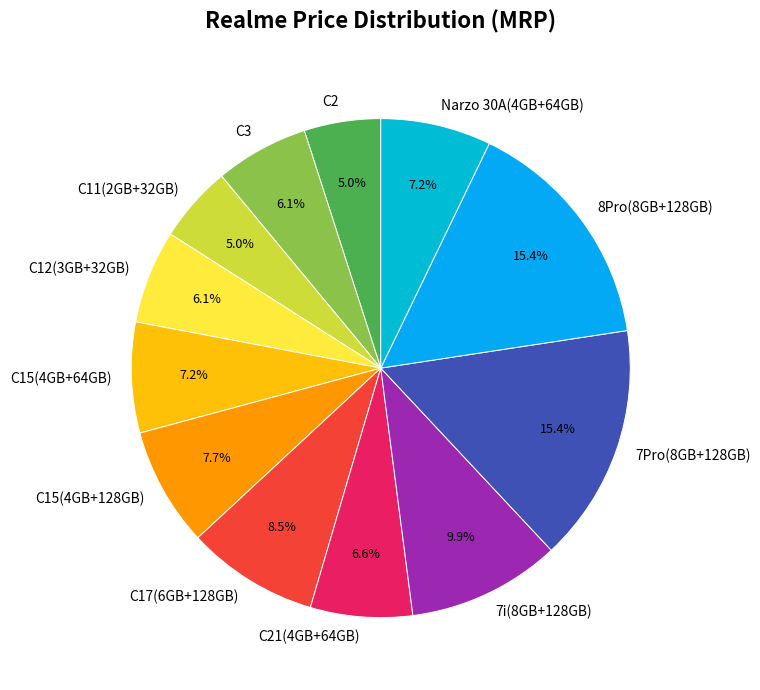

Which has a higher value, C15(4GB+128GB) or C21(4GB+64GB)?

C15(4GB+128GB)